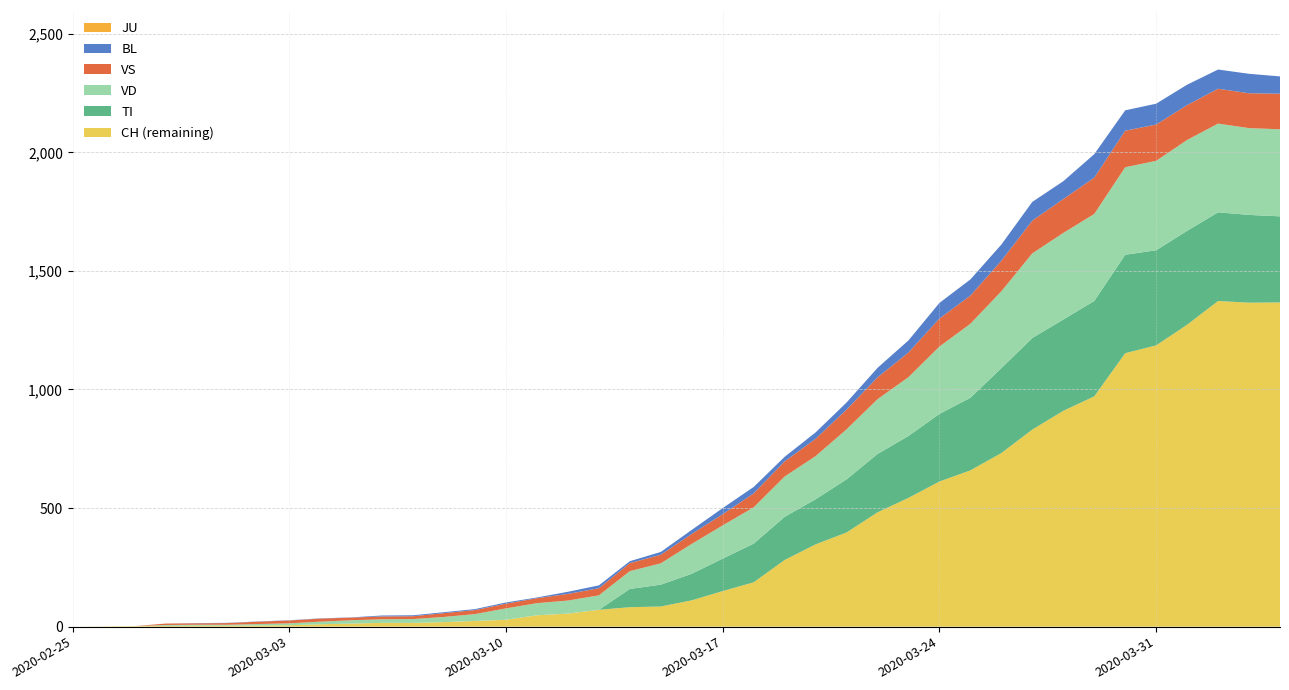

What is the highest value of the CH (remaining) series?

1373